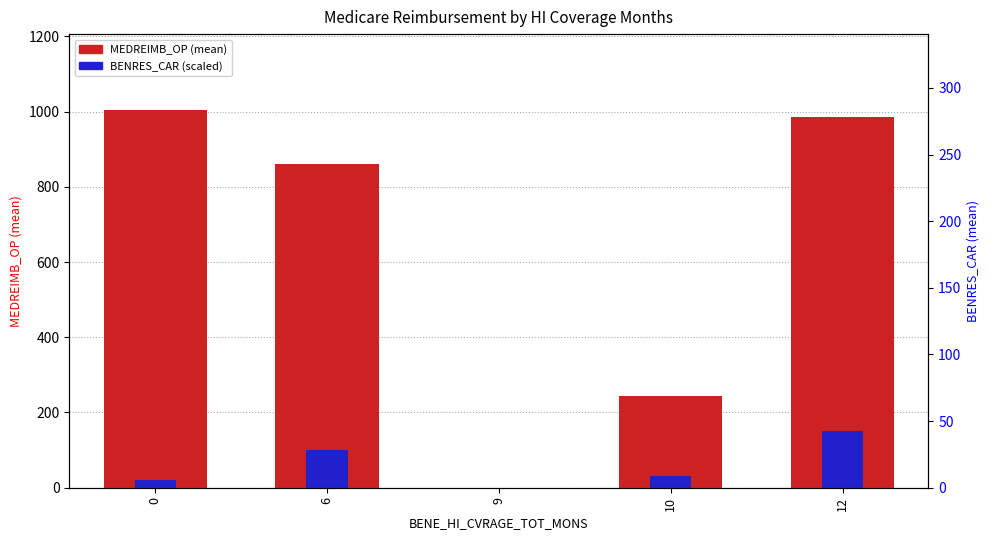

What is the difference between the MEDREIMB_OP values at 12 and 6?

124.7